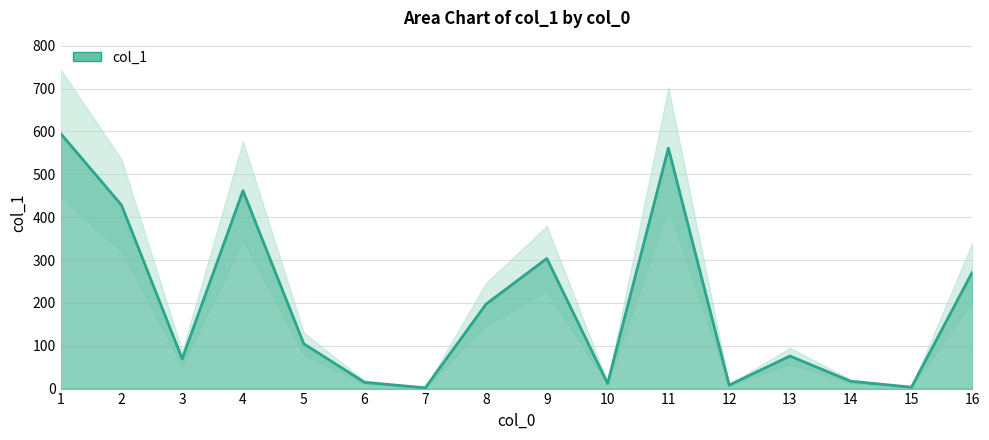

What is the difference between the maximum and minimum values?

593.3